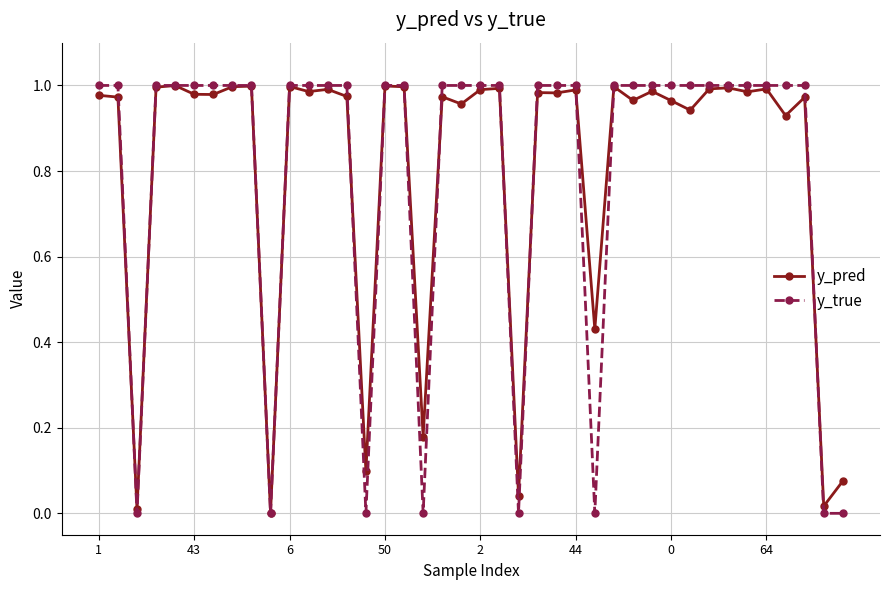

Which series has the largest range (max minus min)?

y_true